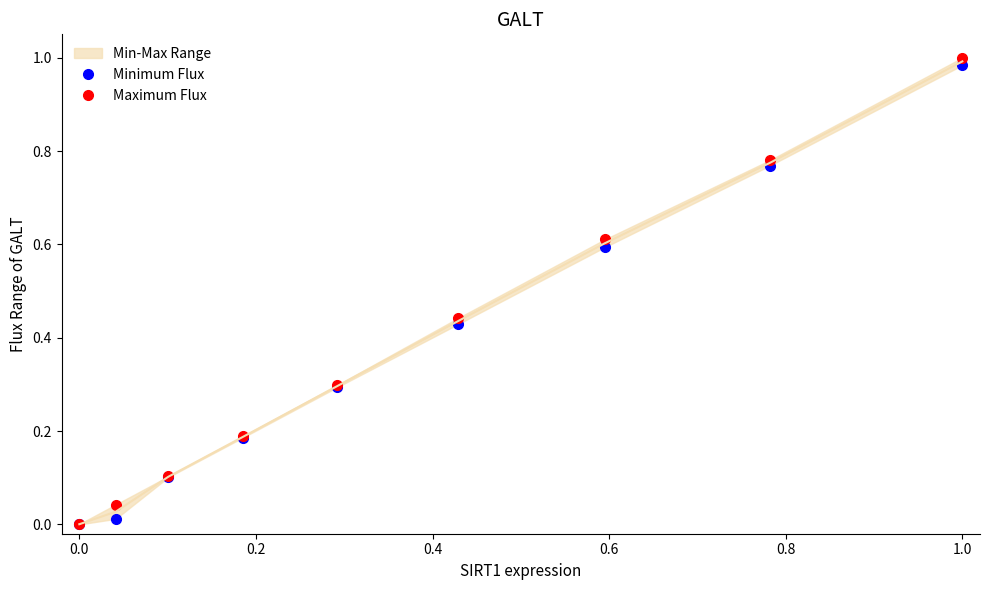

True or false: Minimum Flux and Maximum Flux intersect in this chart.

False